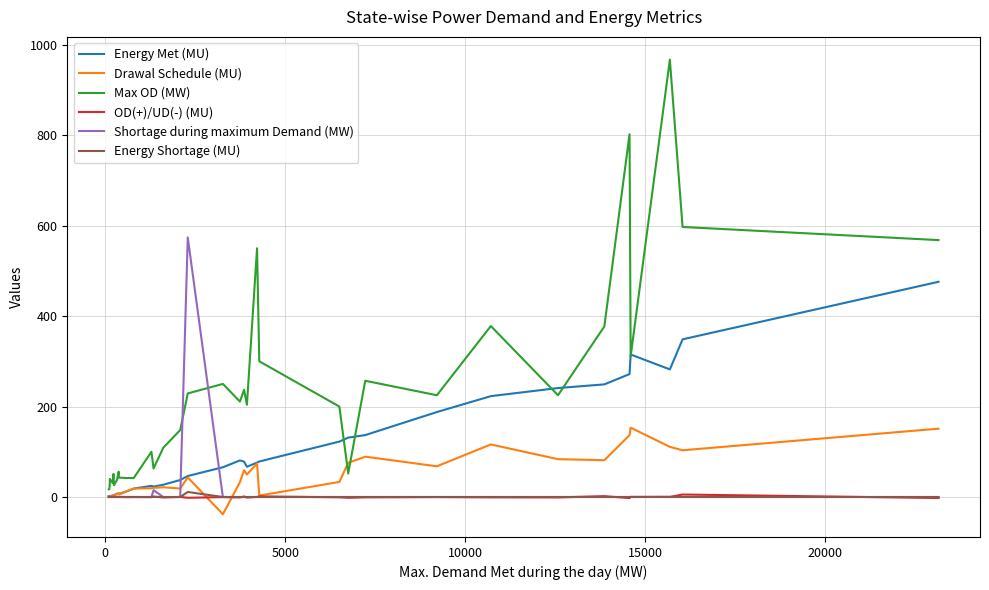

How many series are shown in this chart?

6